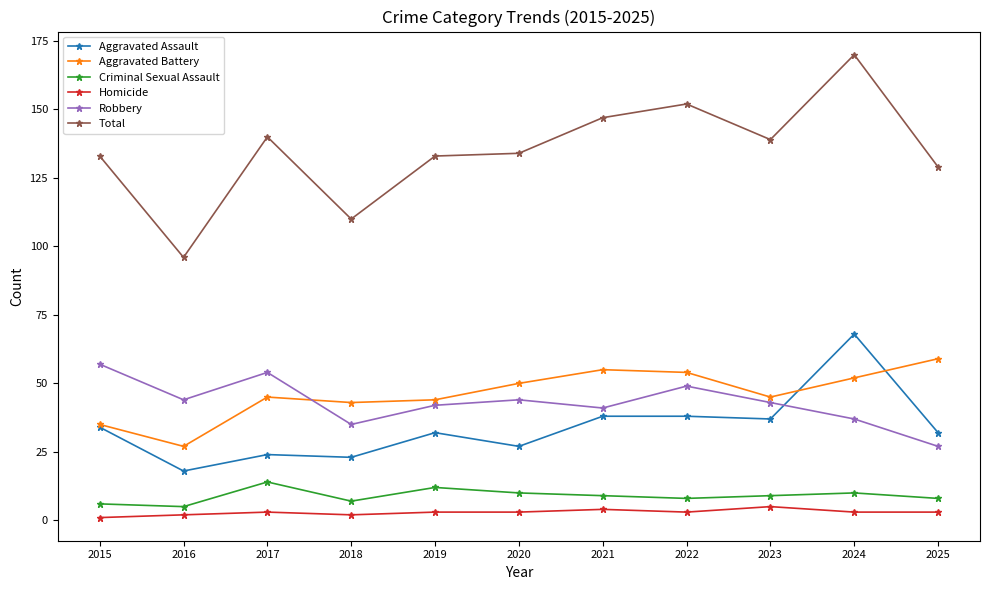

True or false: Homicide and Total cross at least once.

False